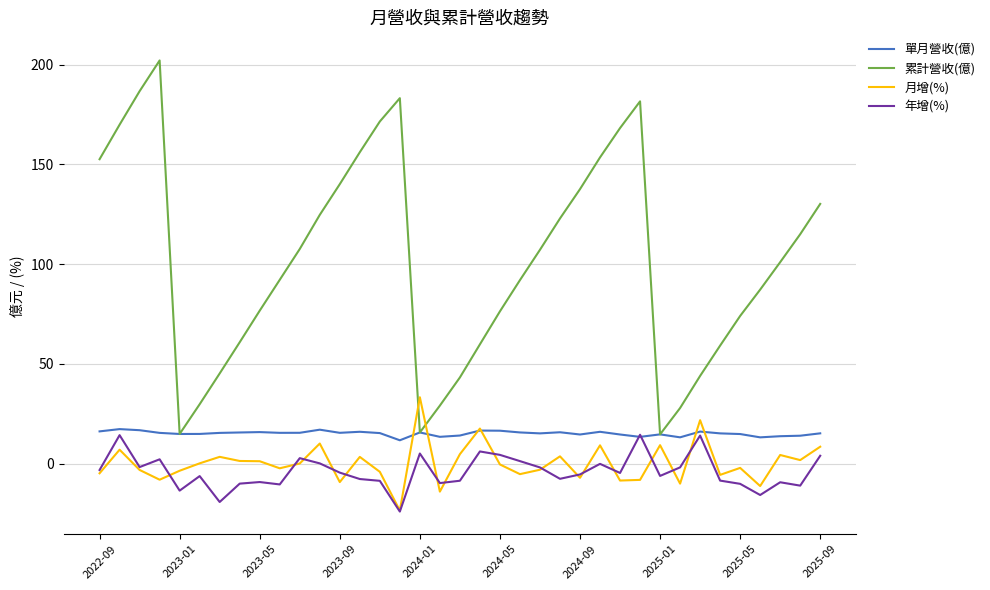

True or false: 年增(%) and 累計營收(億) cross at least once.

False